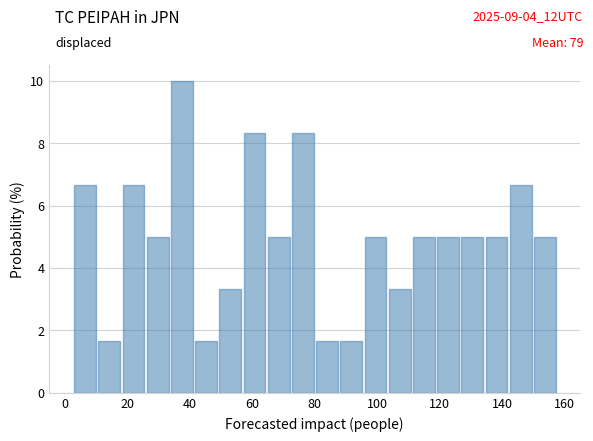

Around what value on the x-axis is the tallest bar? Give the approximate position of its centre, as read against the axis.

38